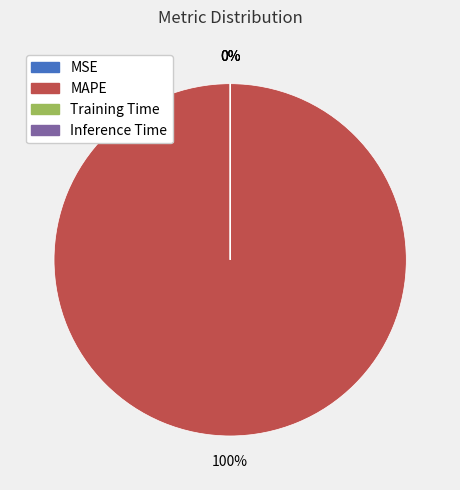

True or false: MAPE accounts for 99% of the total.

False